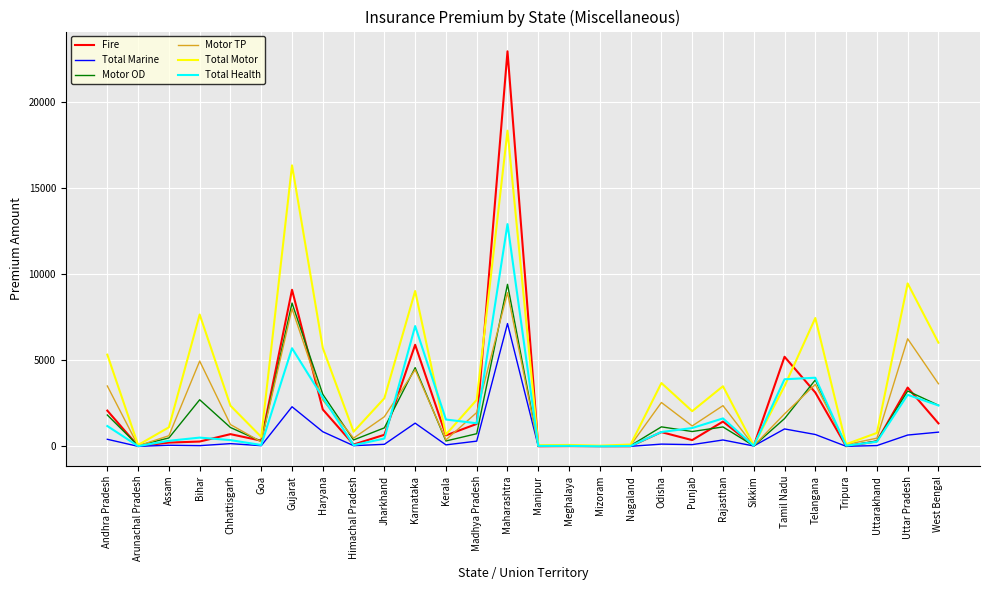

At which category does the chart reach its peak across all series?

Maharashtra